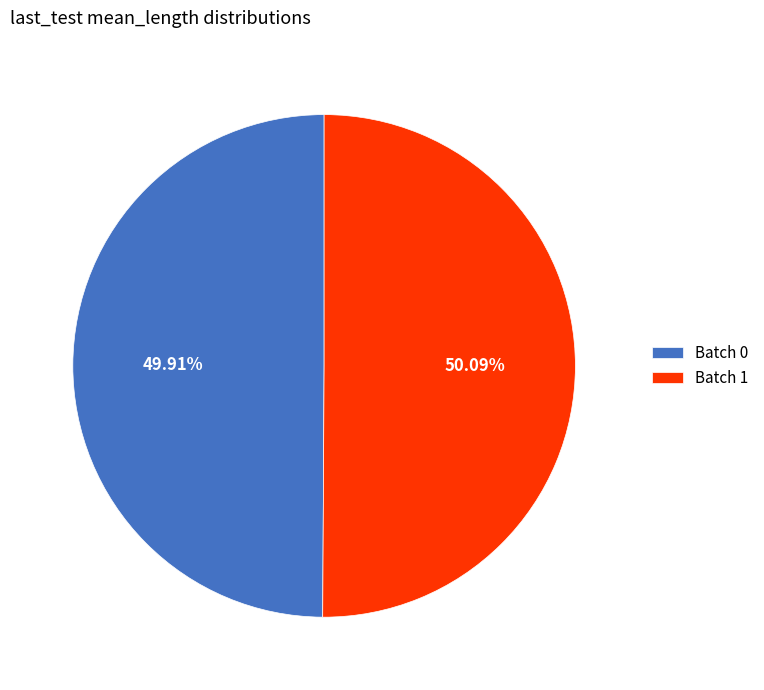

Is the sum of Batch 1 and Batch 0 greater than half?

Yes